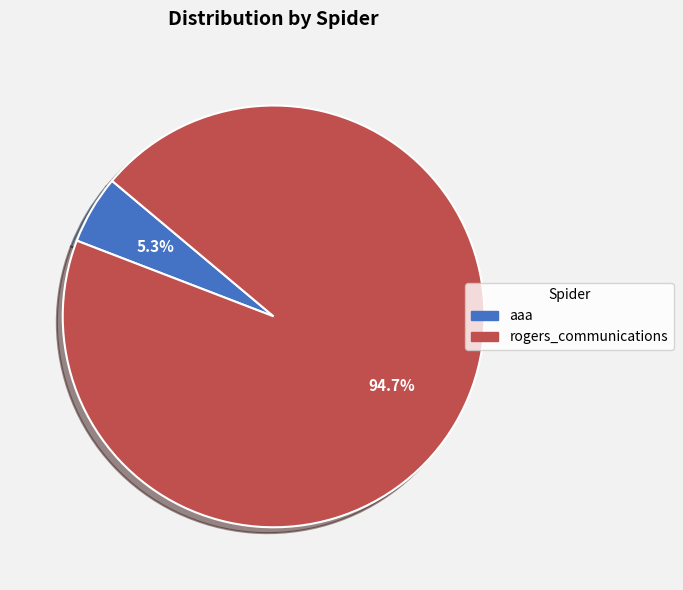

To the nearest percent, what portion does aaa represent?

5%